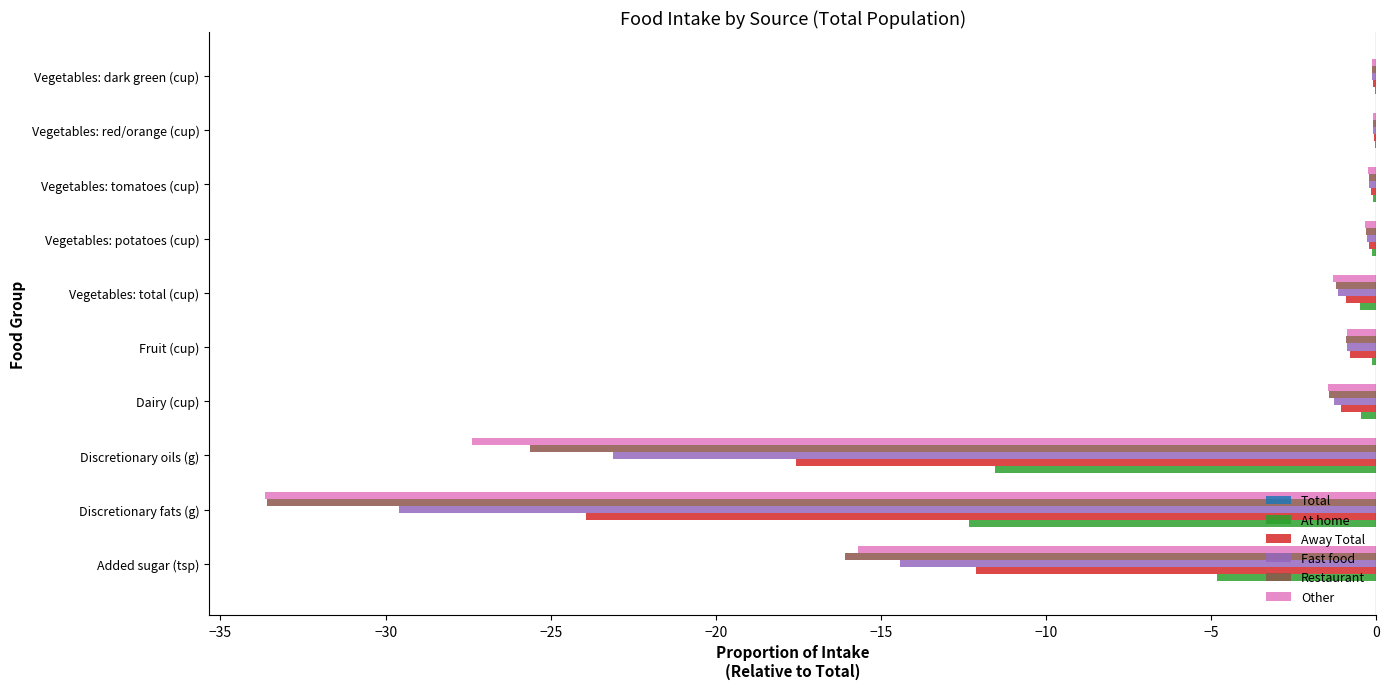

What is the total value across all series at Discretionary oils (g)?

-105.2